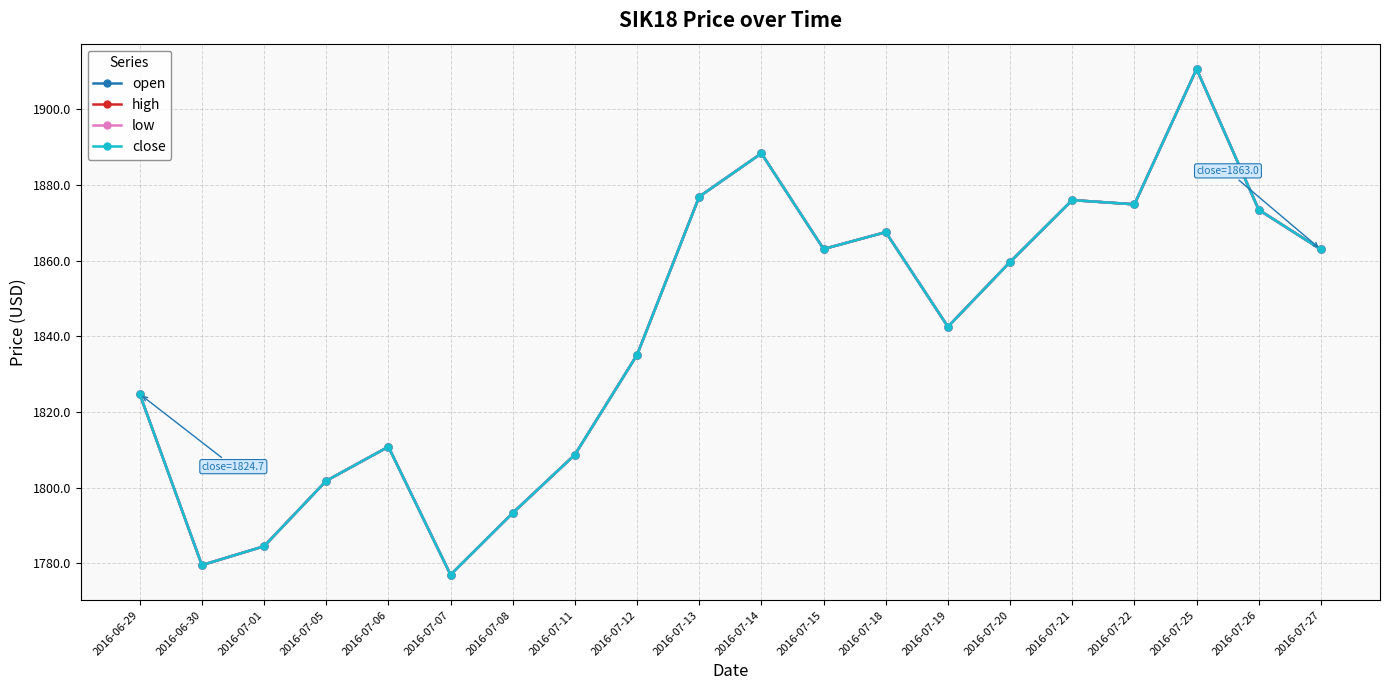

True or false: low has a value of 3203.6 at 2016-07-11.

False